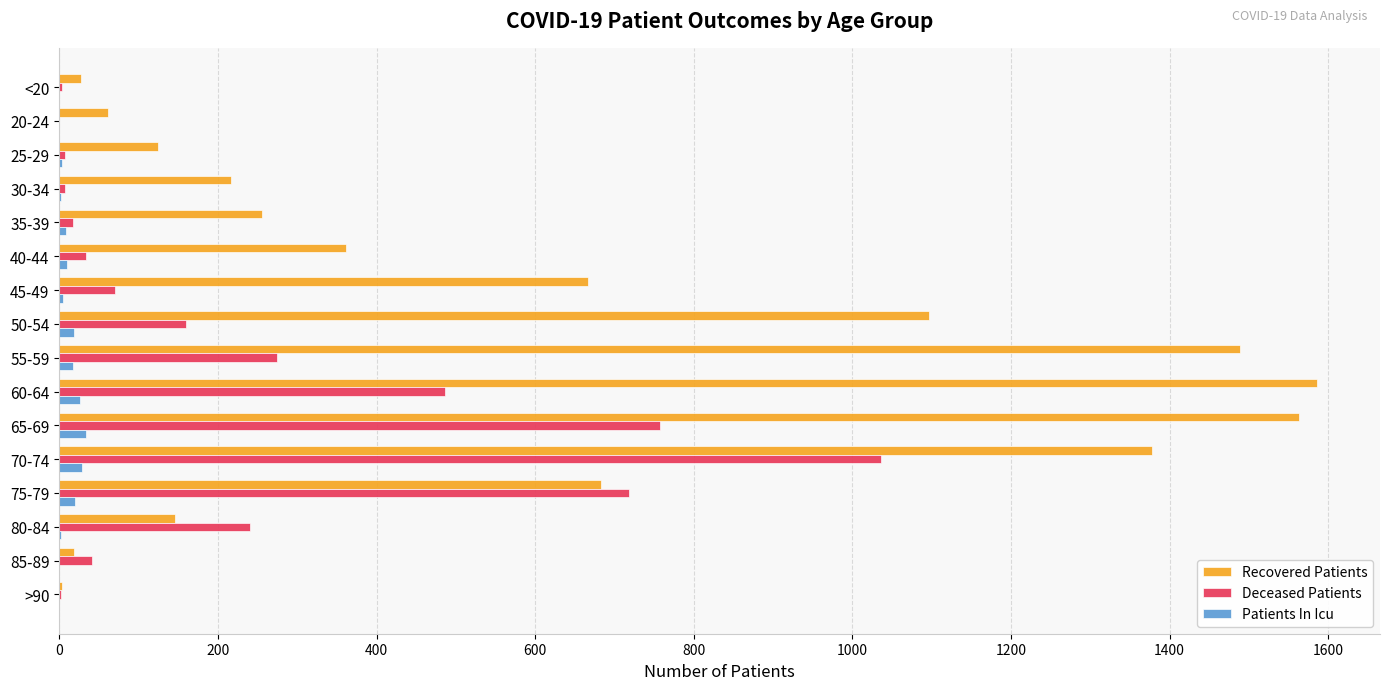

How many series are shown in this chart?

3